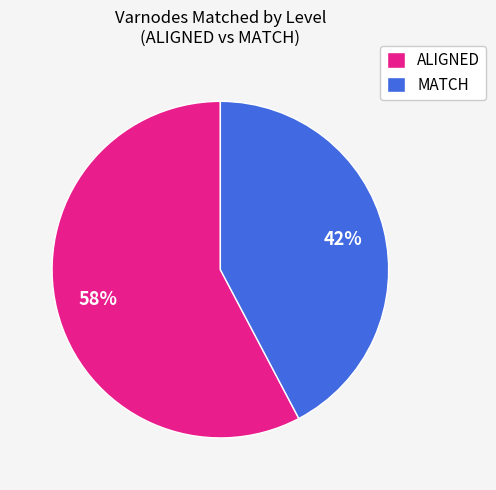

Which category accounts for the majority?

ALIGNED